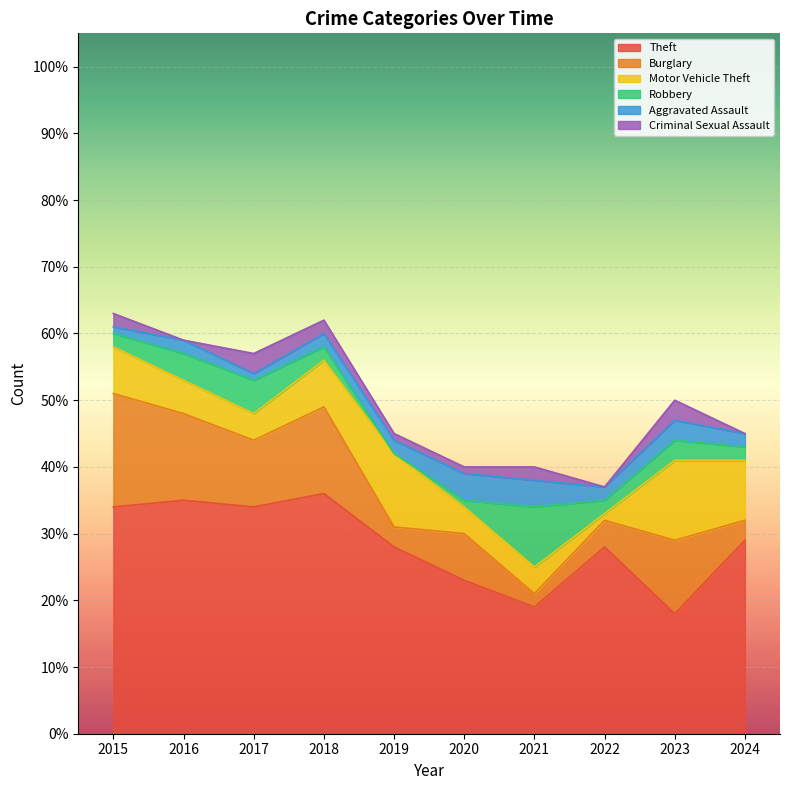

Which series has the widest spread of values?

Theft